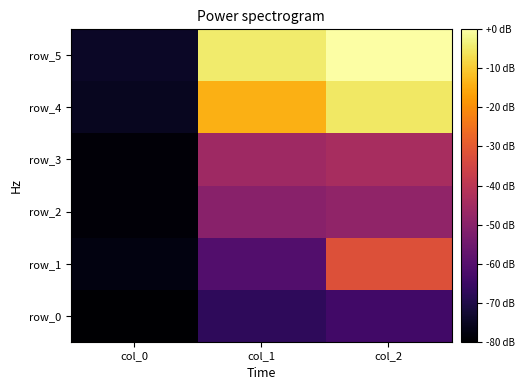

Reading left to right, transcribe all the data shown in this chart.

row_0: col_0=-80.0	col_1=-67.5	col_2=-63.9
row_1: col_0=-77.8	col_1=-60.7	col_2=-32.1
row_2: col_0=-78.9	col_1=-50.1	col_2=-48.6
row_3: col_0=-78.9	col_1=-45.8	col_2=-43.8
row_4: col_0=-75.6	col_1=-14.3	col_2=-5.1
row_5: col_0=-74.5	col_1=-4.7	col_2=0.0